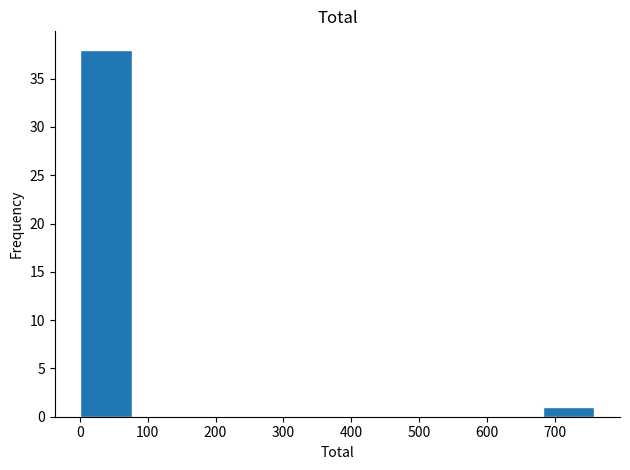

Reading left to right, list every bar in this chart as the range it spans on the x-axis followed by its height. Neither the bar edges nor the heights are printed on the chart, so give them approximately, as read against the axes.

0 to 80: 38
80 to 150: 0
150 to 230: 0
230 to 300: 0
300 to 380: 0
380 to 460: 0
460 to 530: 0
530 to 610: 0
610 to 680: 0
680 to 760: 1